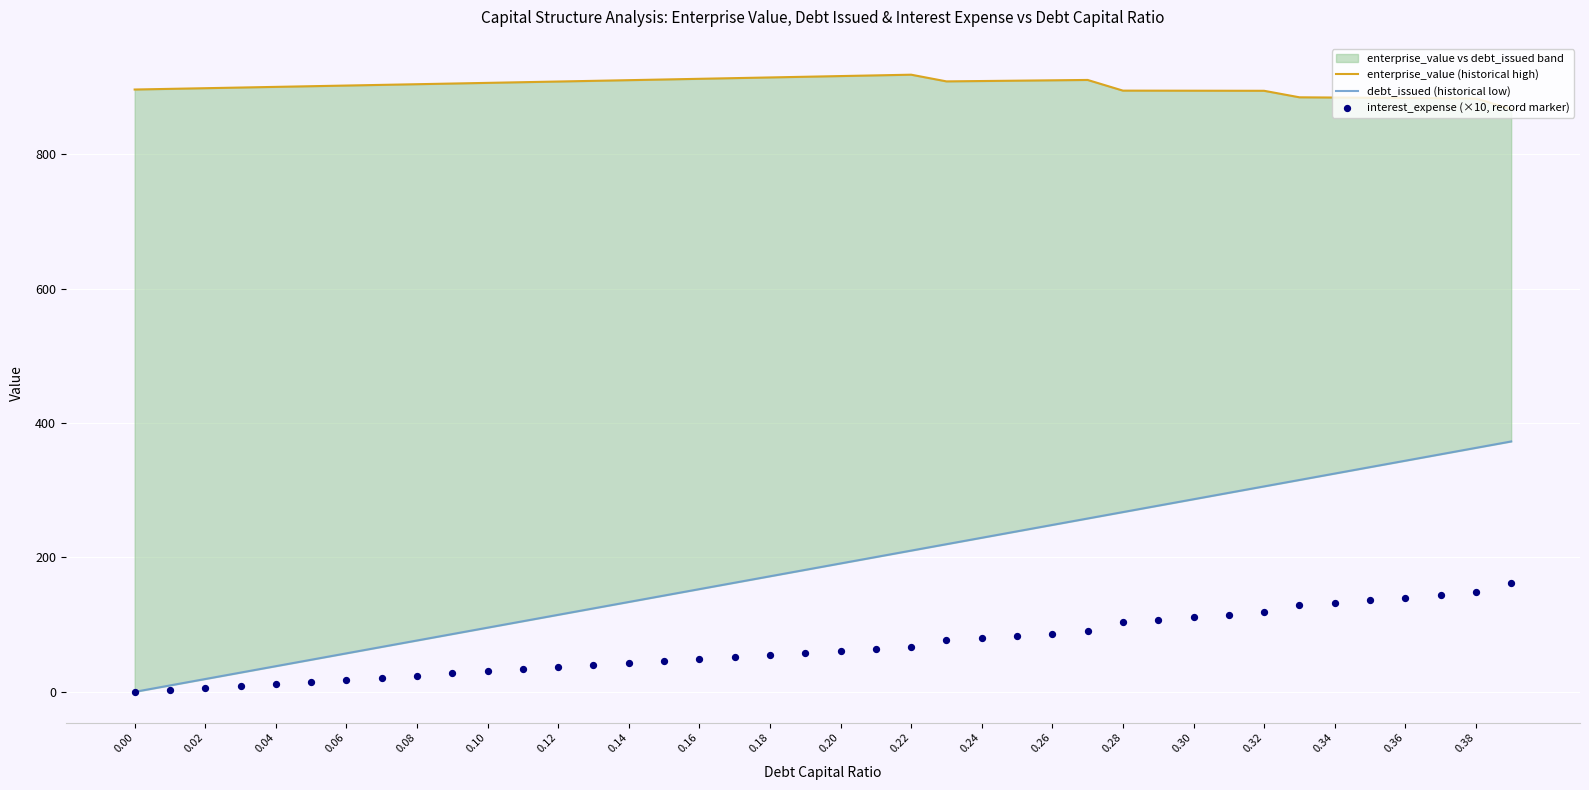

Which series has the largest Y range (max minus min)?

debt_issued (historical low)